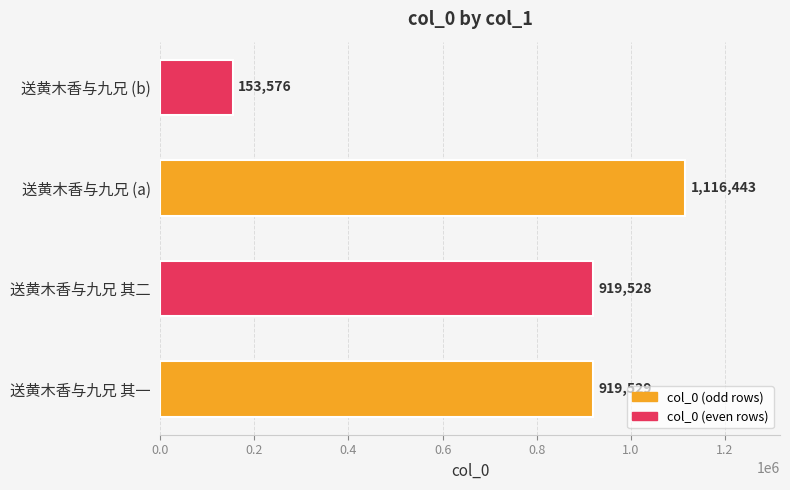

True or false: the data shows 153576 at 送黄木香与九兄 (b).

True